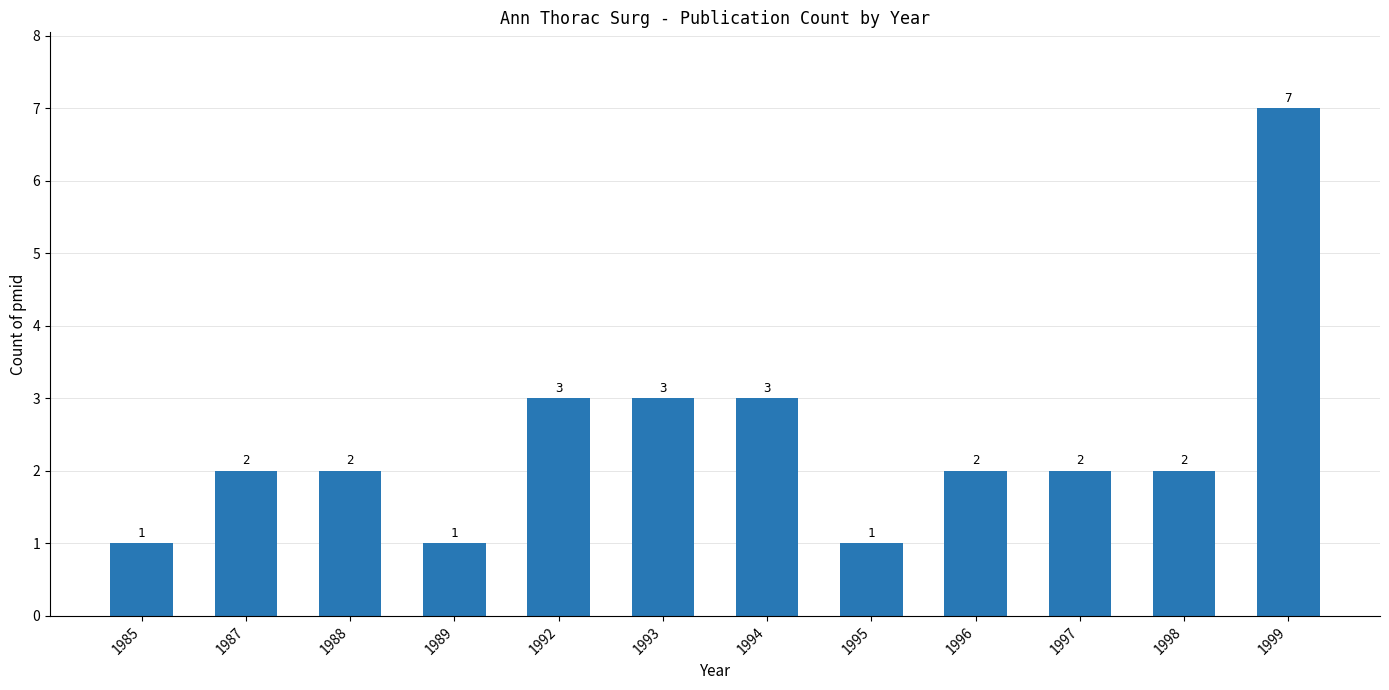

What is the ratio of the value at 1998 to the value at 1993?

0.7